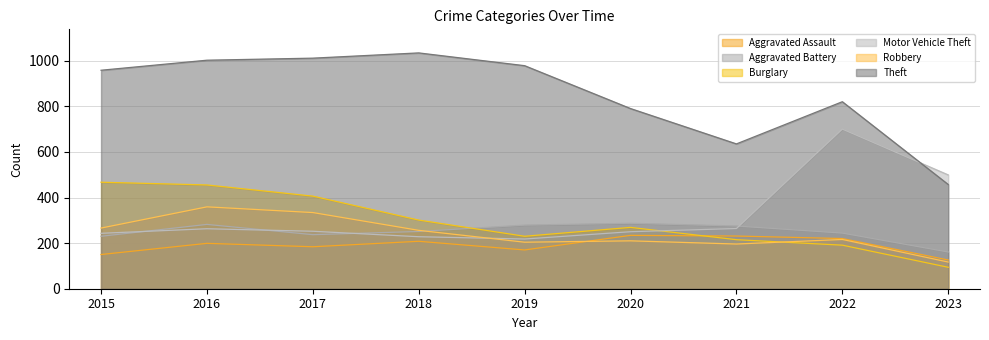

Which category has the highest value in the Theft series?

2018